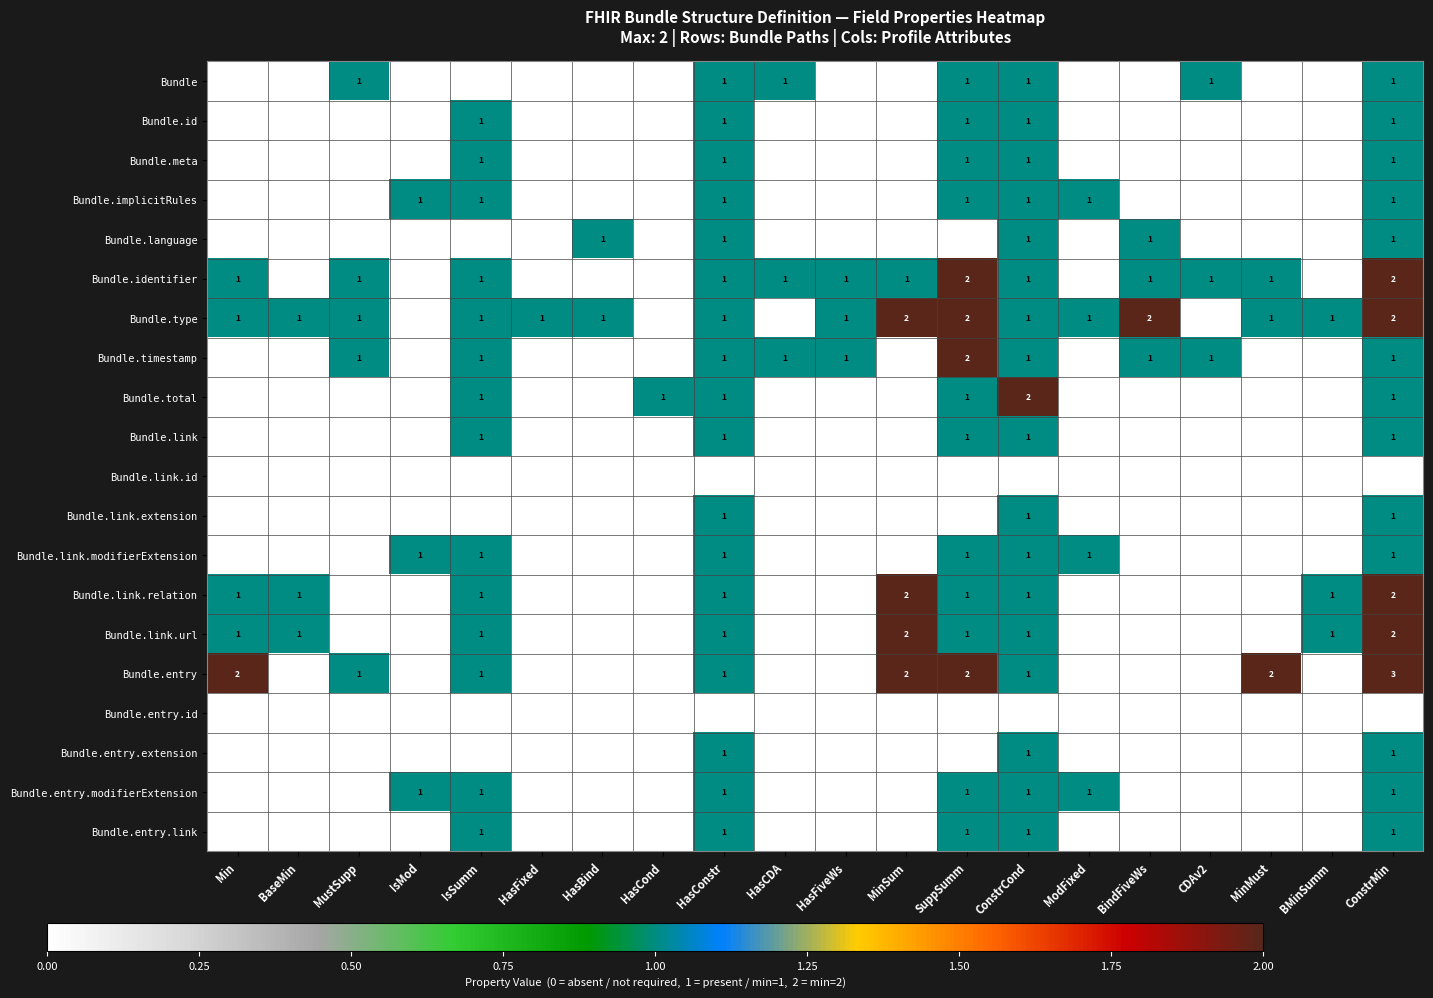

What is the spread (max minus min) of values at HasFixed?

1